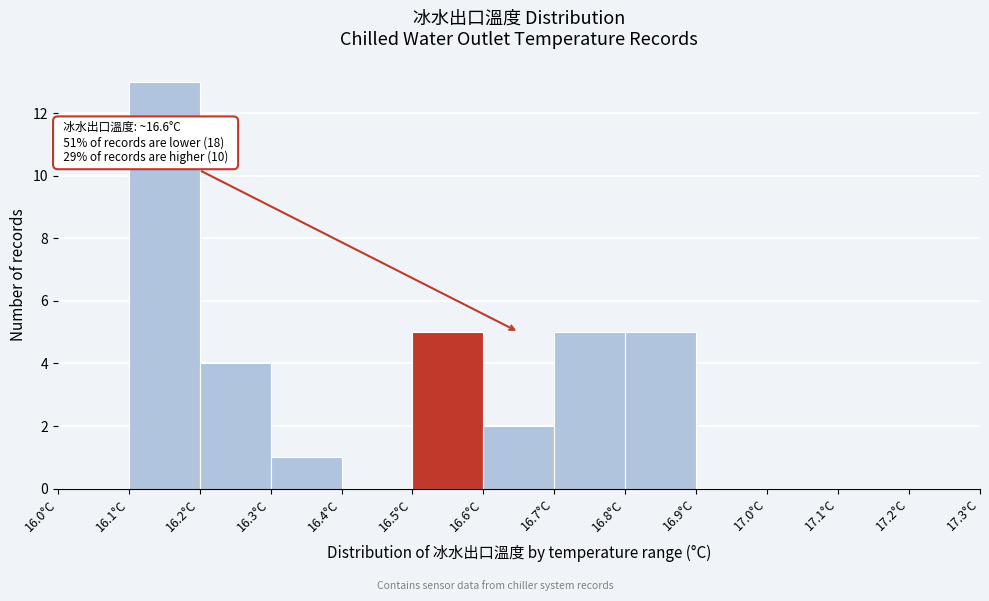

Over which range of the x-axis is the bar tallest?

16.1 to 16.2